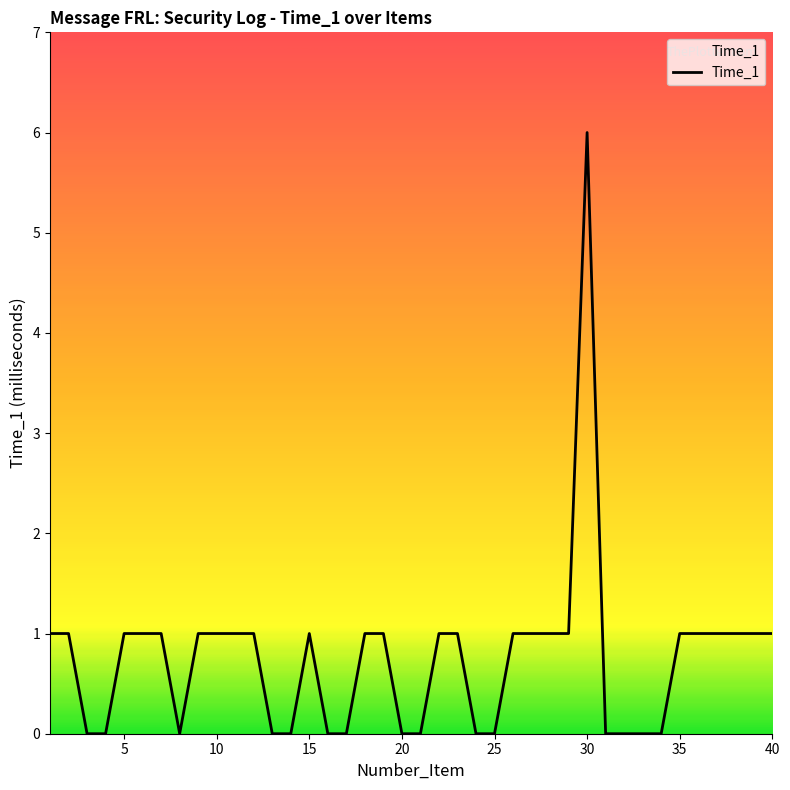

How many lines are shown in the chart?

1